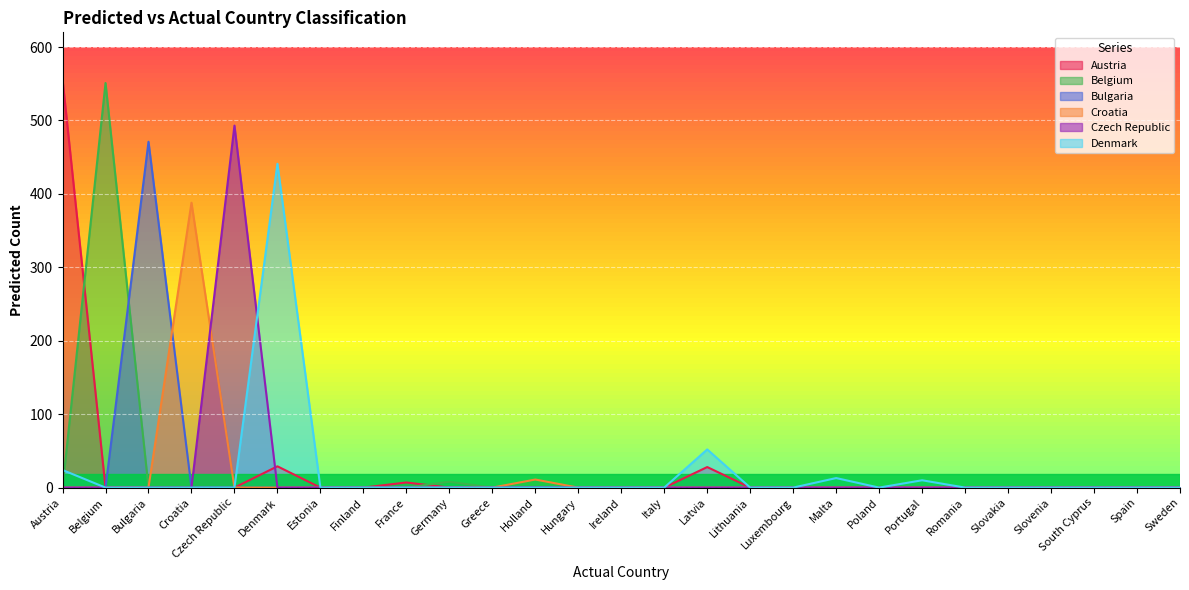

What is the difference between the highest and lowest values at Croatia?

388